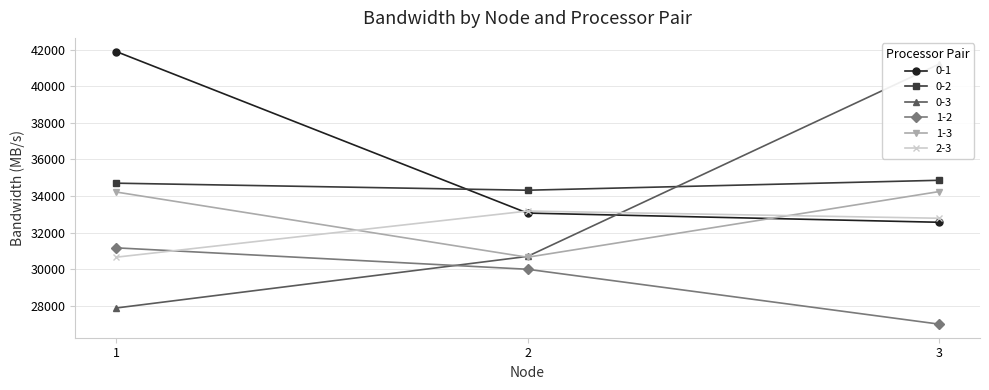

At which label is 1-3 closest to 32452?

1